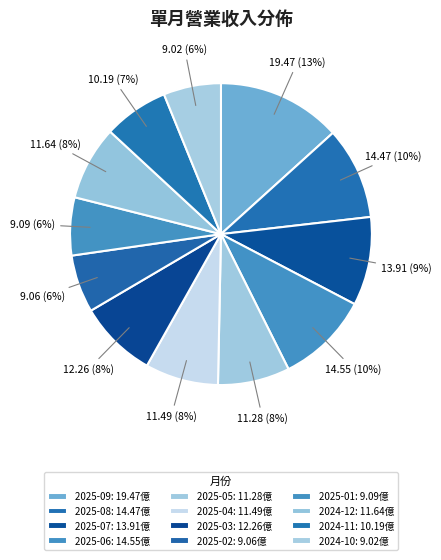

Is it true that 2025-03 is 15% of the pie?

False